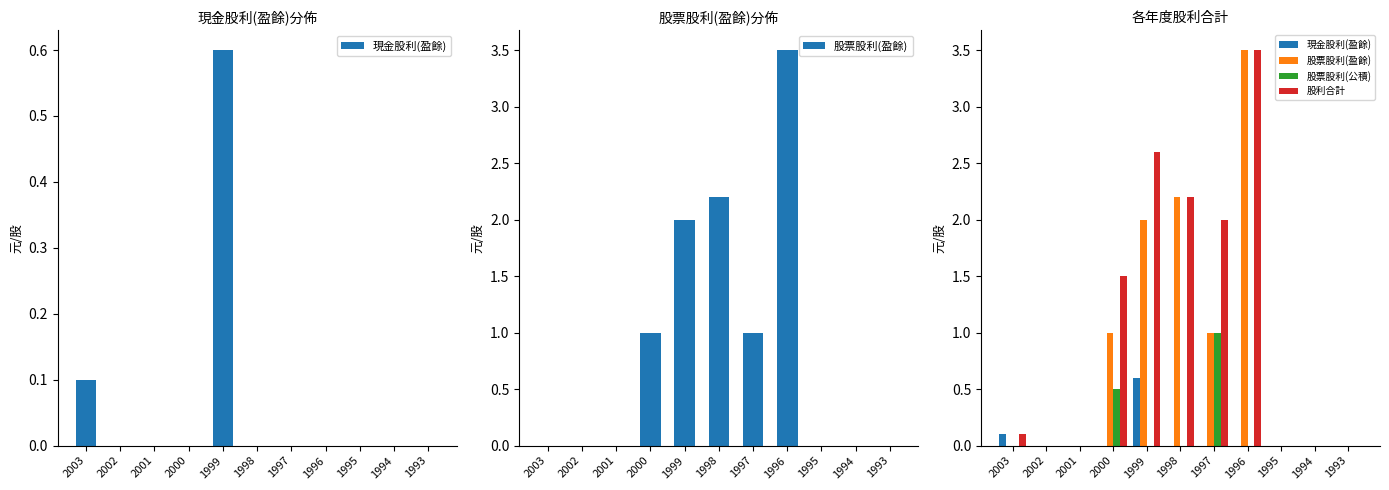

The 股票股利(盈餘) series shows 3.9 at 1998. True or false?

False